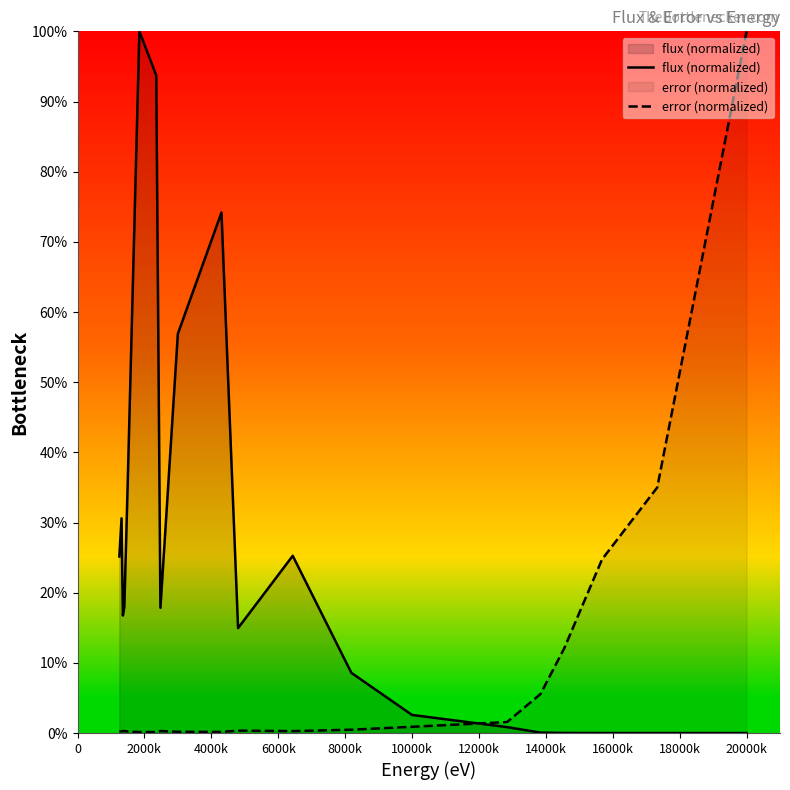

What are all the series names shown in the legend?

flux (normalized), error (normalized)